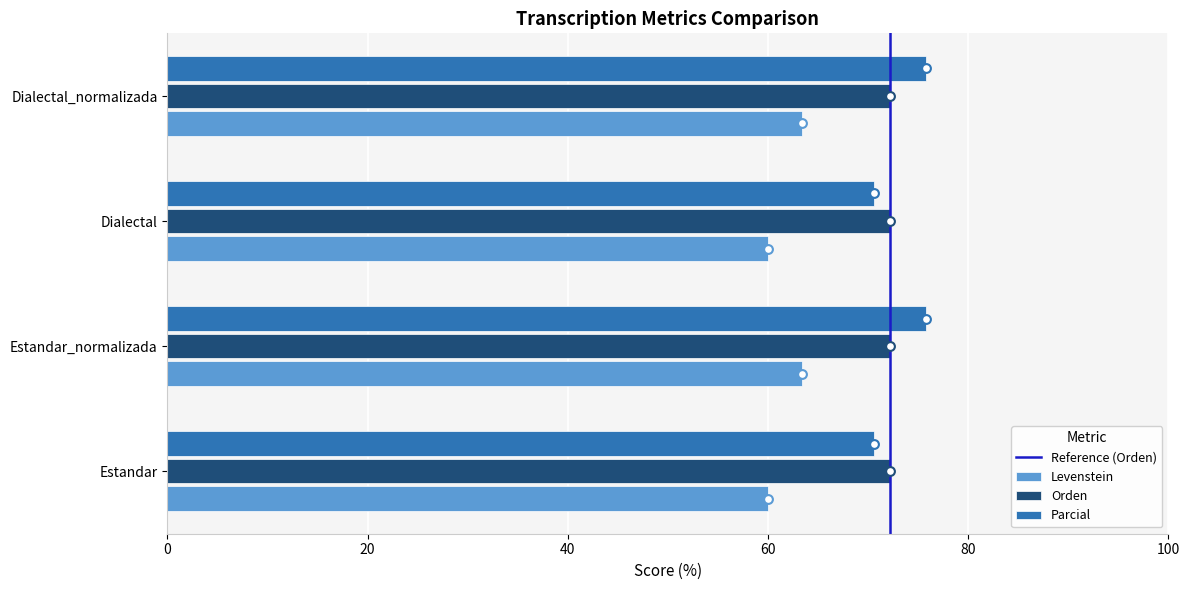

At how many categories does at least one series exceed 69?

4